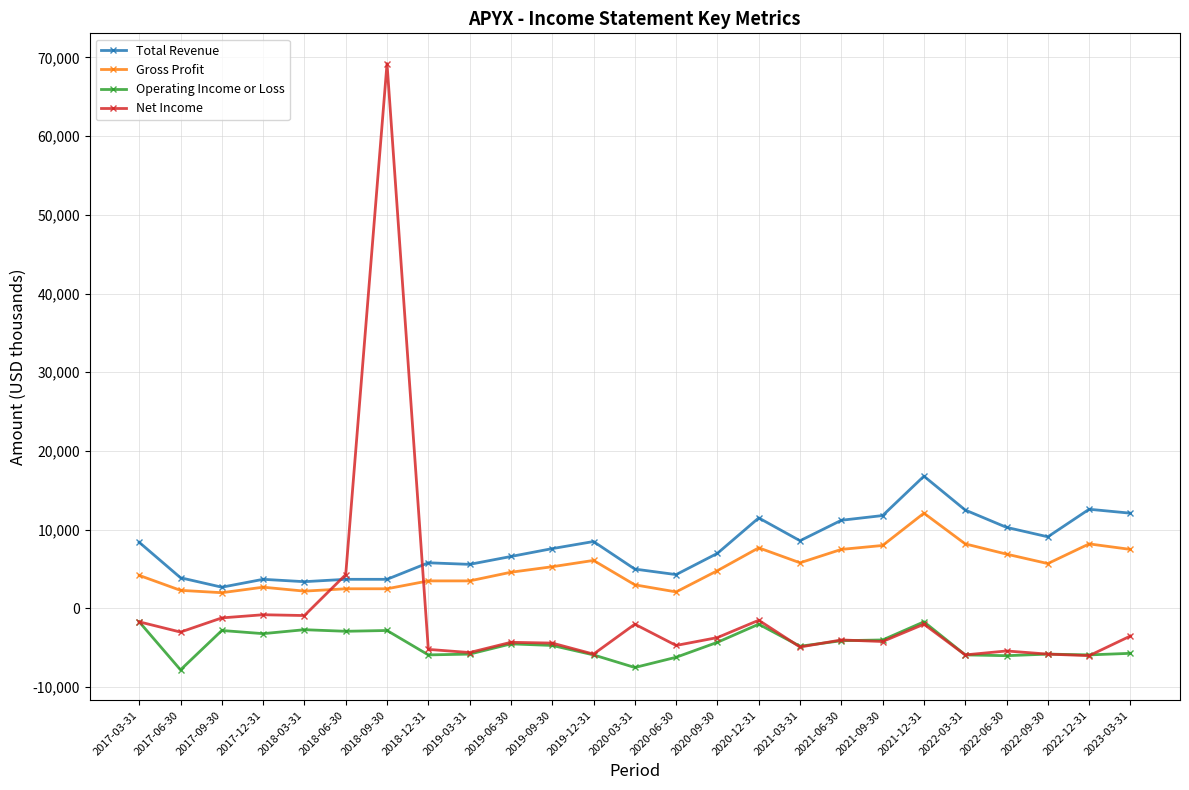

What is the sum of all Net Income values?

-13000